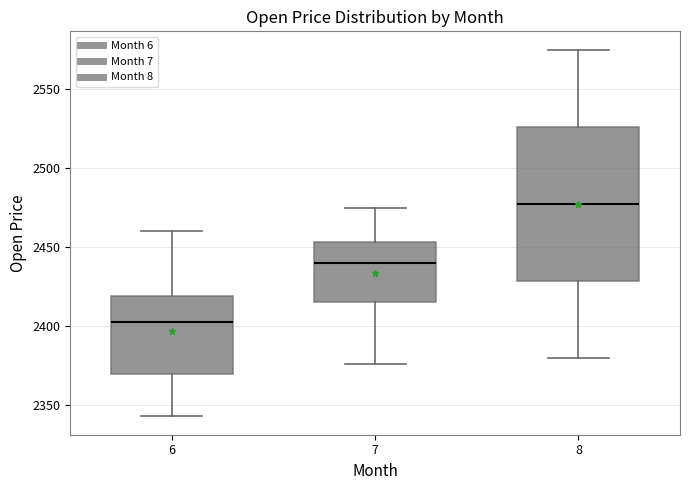

Which box is the tallest, from its lower edge to its upper edge?

8